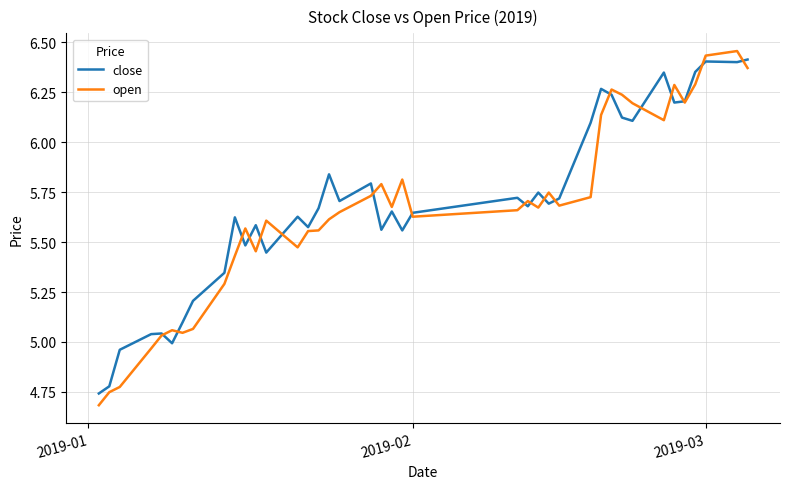

Which series has the widest spread of values?

open